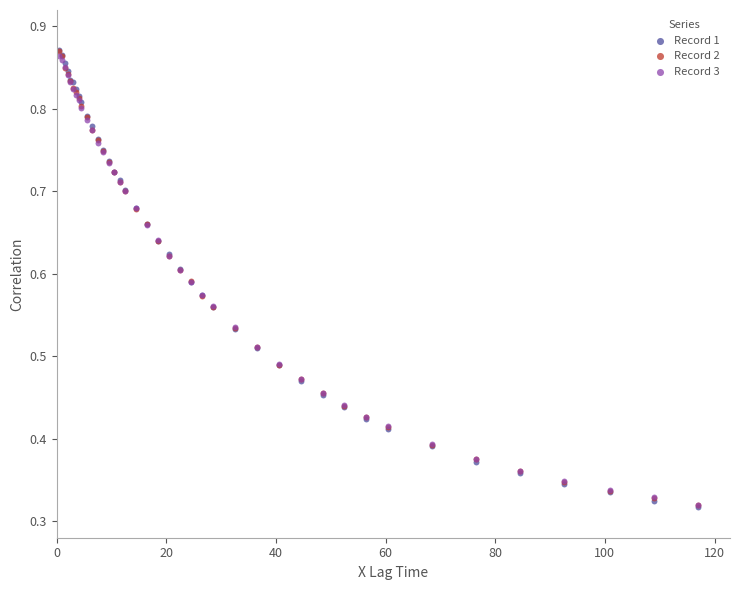

What are all the series names shown in the legend?

Record 1, Record 2, Record 3